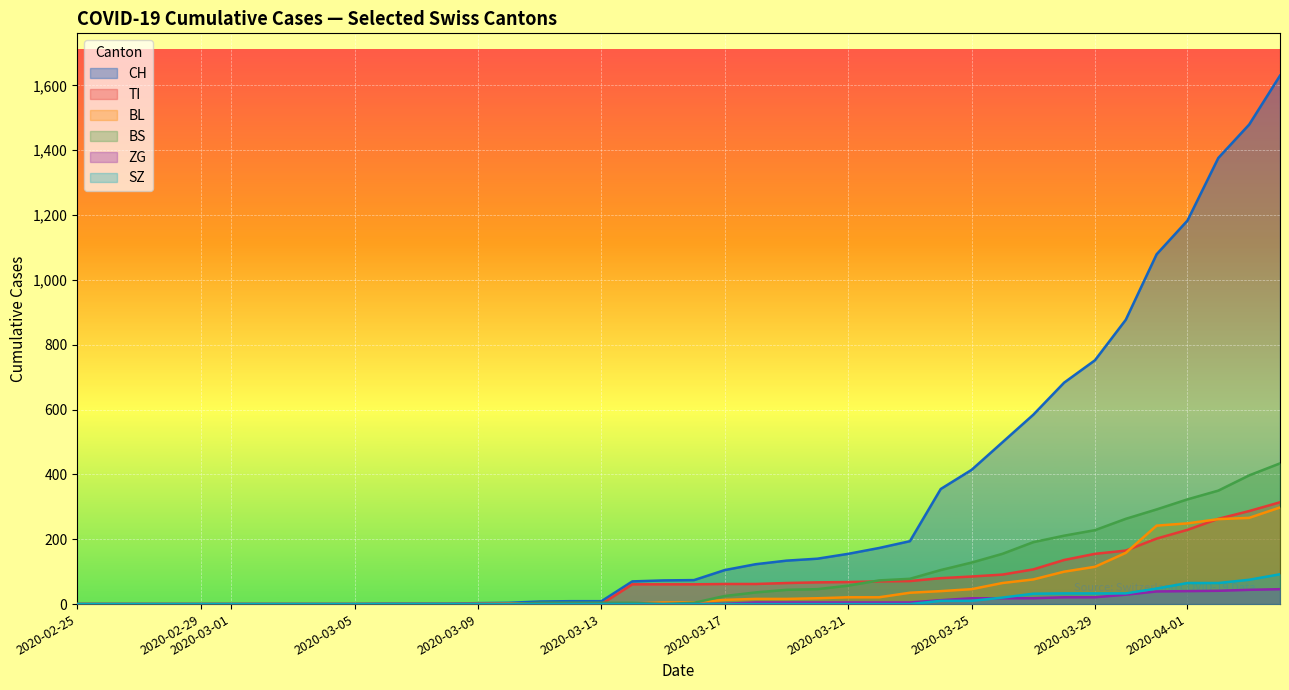

What is the highest value of the BS series?

434